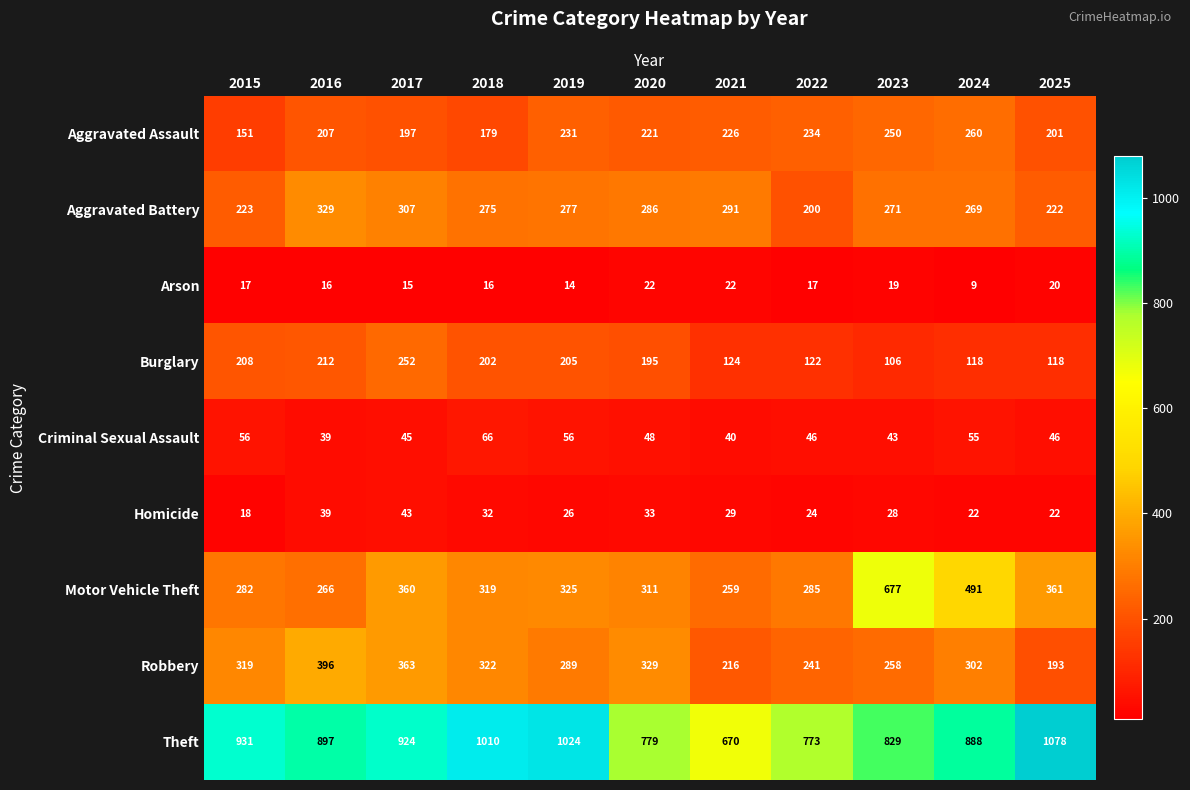

Rank the categories by Robbery value from lowest to highest.

2025, 2021, 2022, 2023, 2019, 2024, 2015, 2018, 2020, 2017, 2016